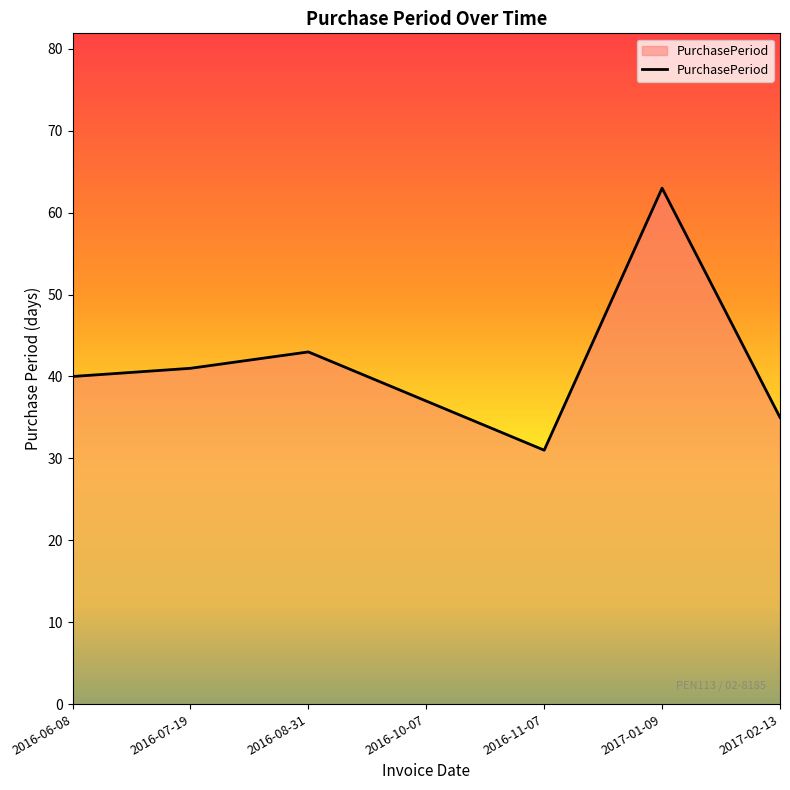

What position from the left is 2016-07-19?

2